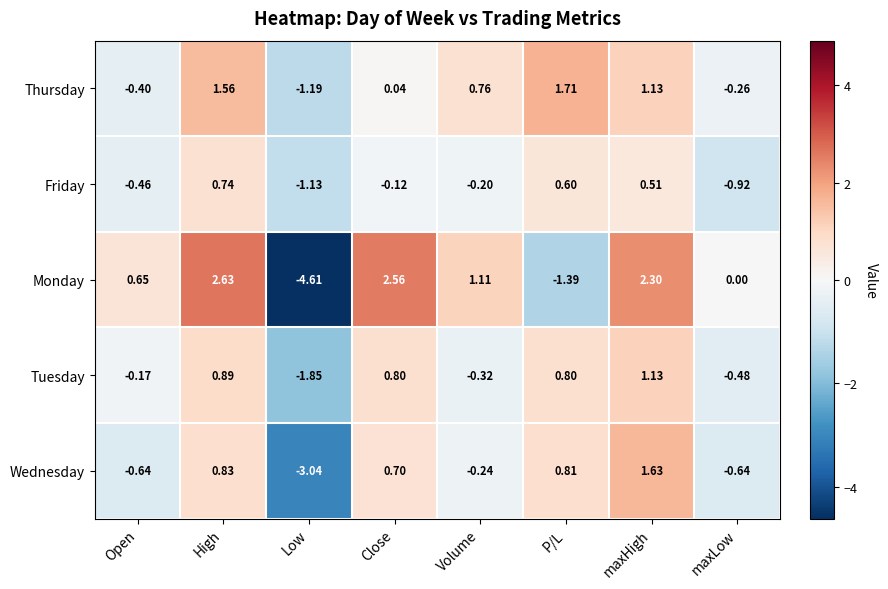

How many distinct data groups are displayed?

5